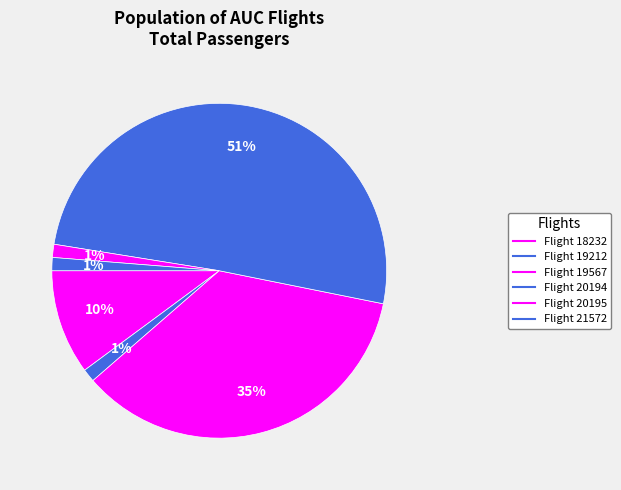

How many segments does this pie chart have?

6